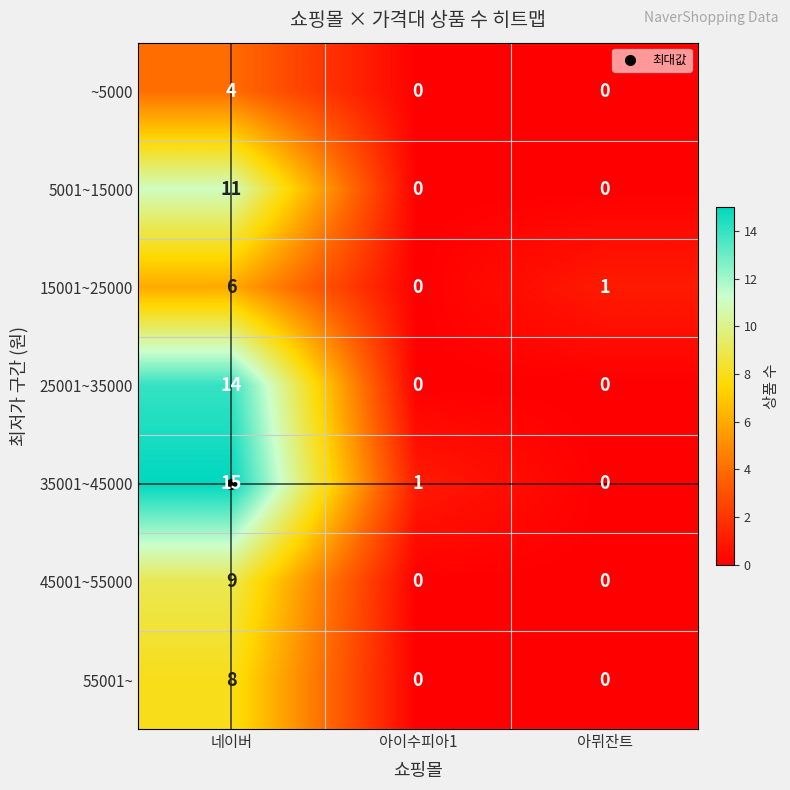

Count the number of data series in this chart.

7